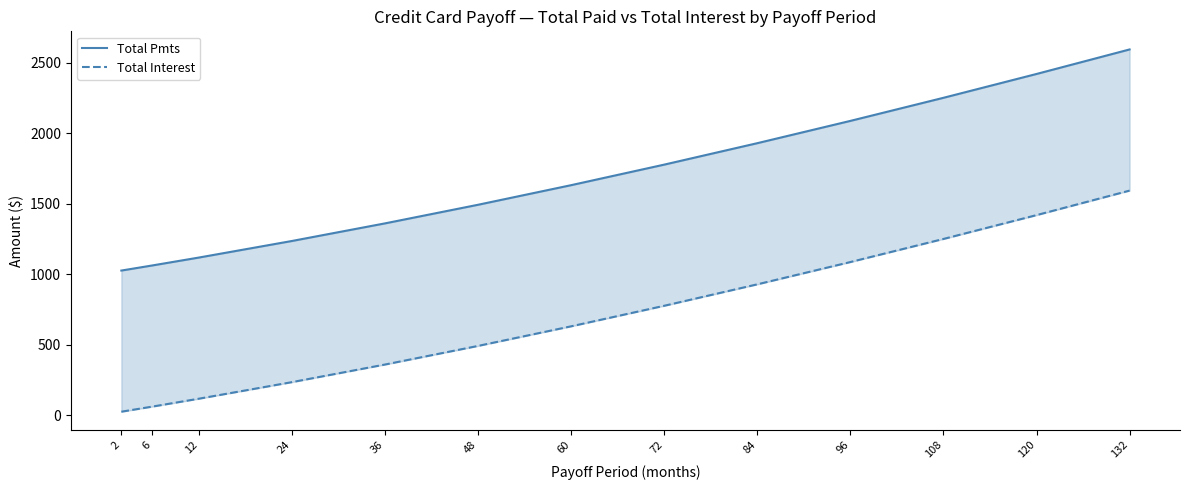

Reading left to right, transcribe all the data shown in this chart.

Total Pmts: 1026.6	1062.9	1118.8	1236.2	1360.9	1492.8	1631.7	1777.2	1929.1	2087.0	2250.5	2419.4	2593.1
Total Interest: 26.6	62.9	118.8	236.2	360.9	492.8	631.7	777.2	929.1	1087.0	1250.5	1419.4	1593.1